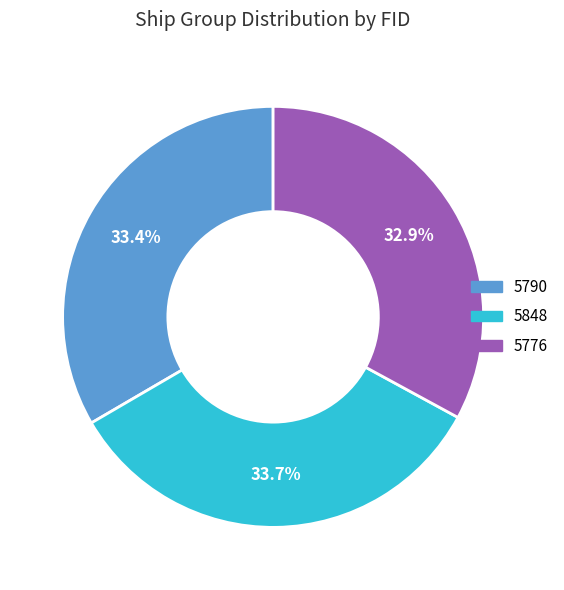

Approximately how many times larger is the value at 5848 compared to 5776?

1.0